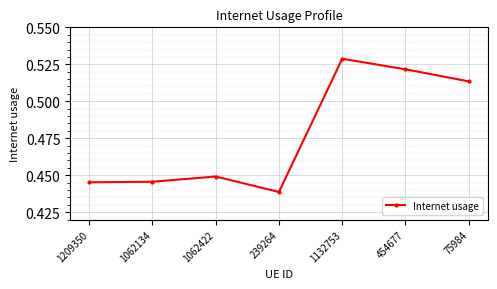

Is it true that the value at 454677 is 0.3?

False